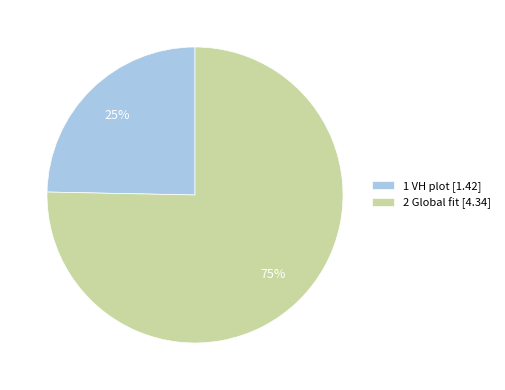

Is there any slice that represents more than half of the pie?

Yes